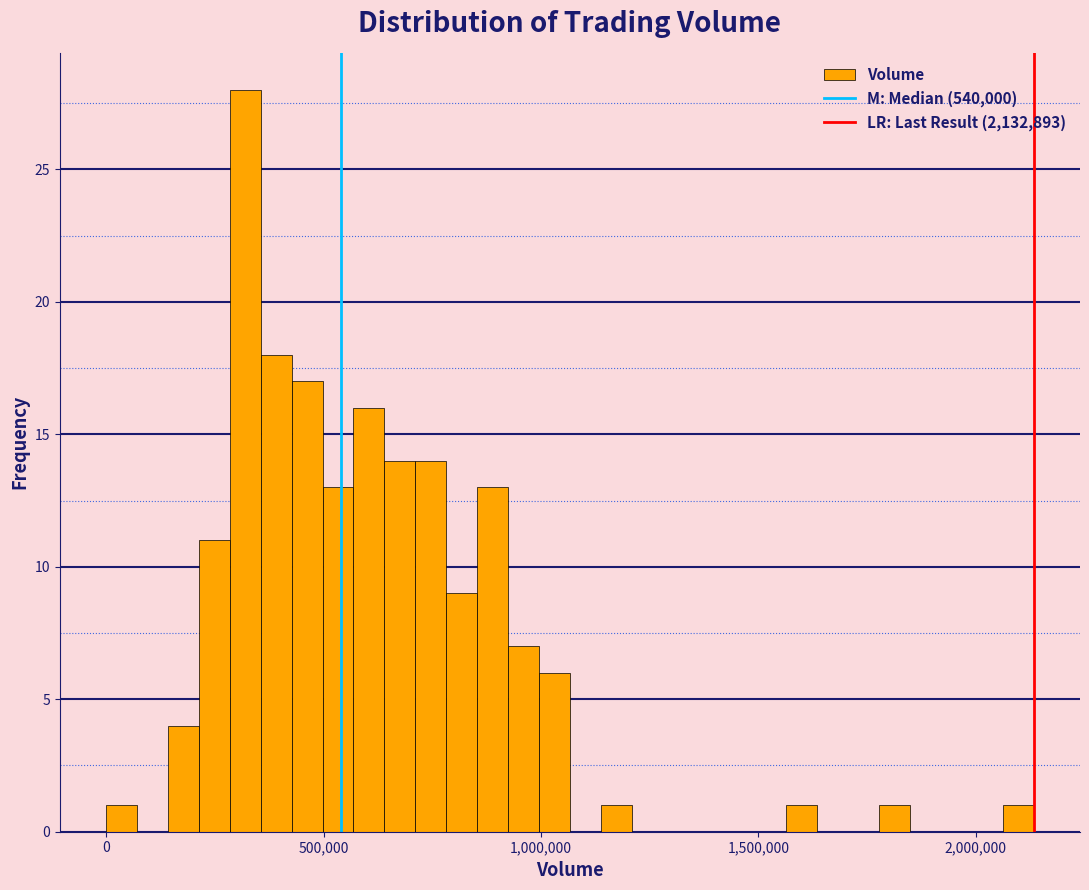

Around what value on the x-axis is the tallest bar? Give the approximate position of its centre, as read against the axis.

300000